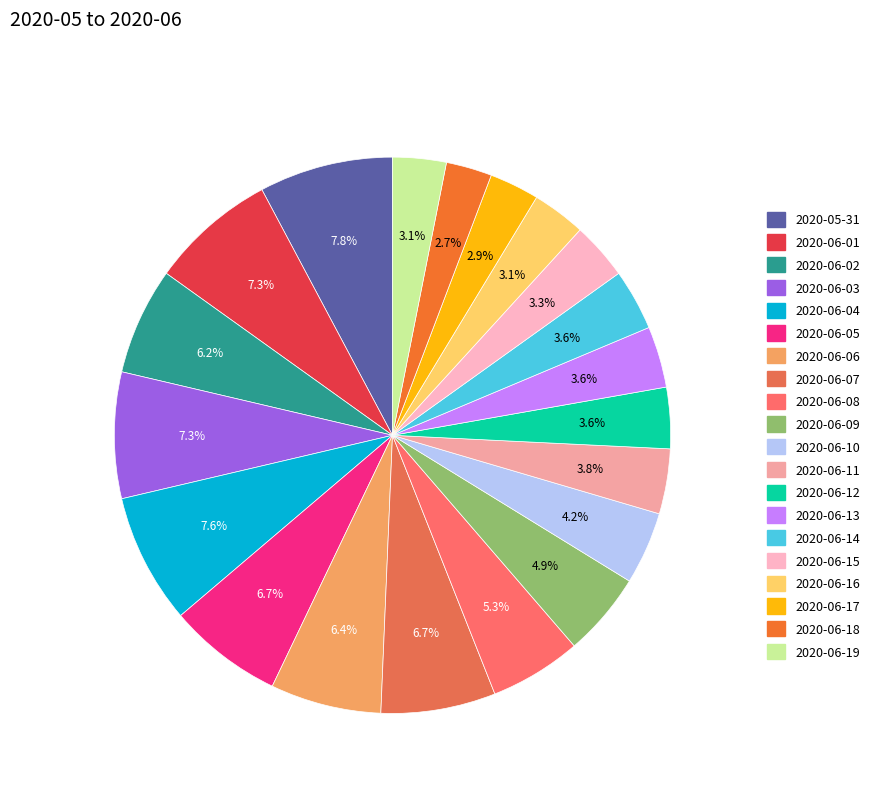

To the nearest percent, what is the combined percentage of 2020-05-31 and 2020-06-15?

11%